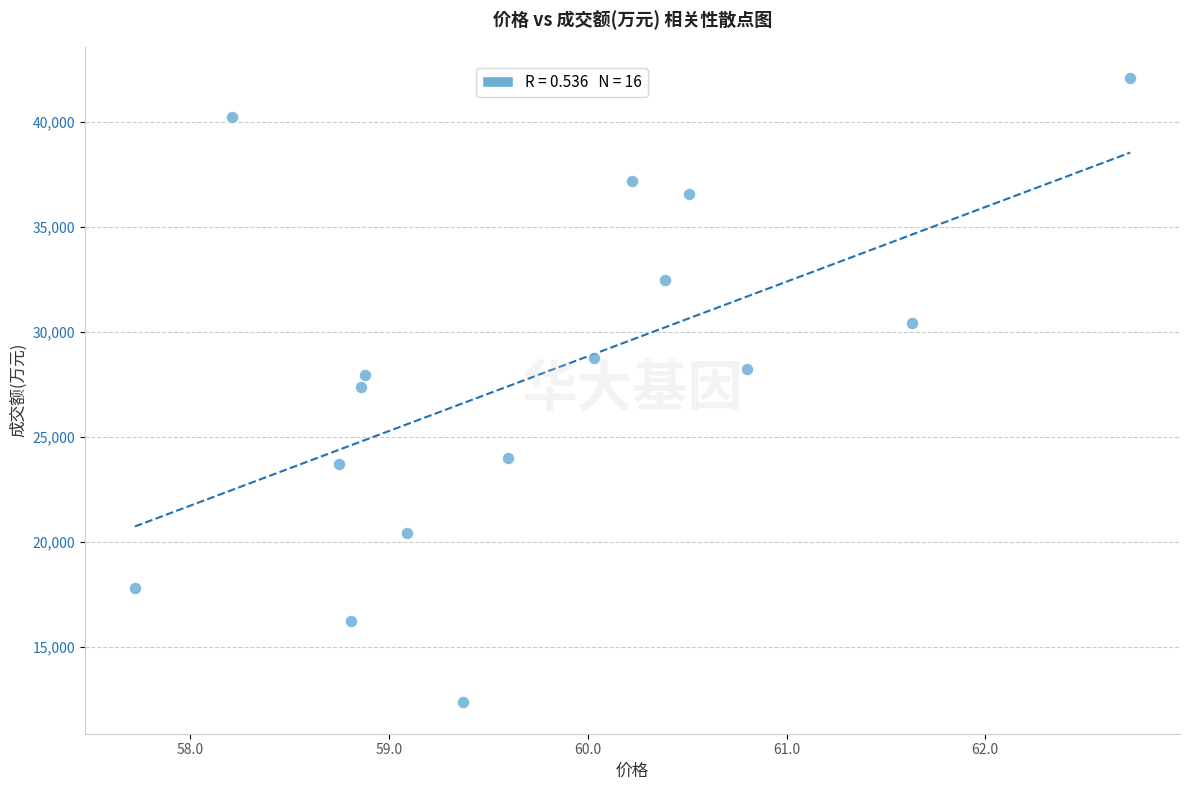

What is the range of Y values (max minus min)?

29746